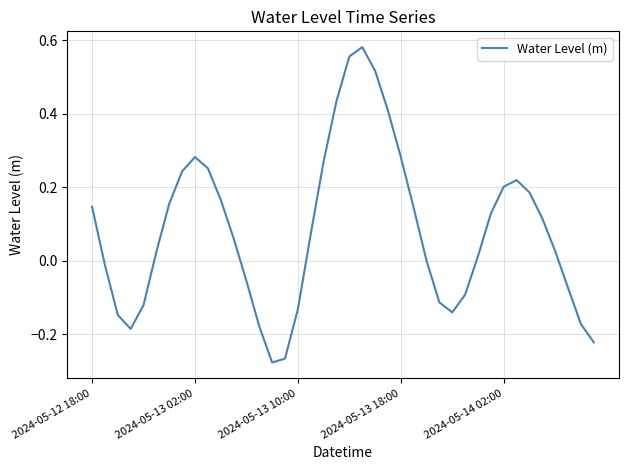

What is the difference between the maximum and minimum values?

0.9